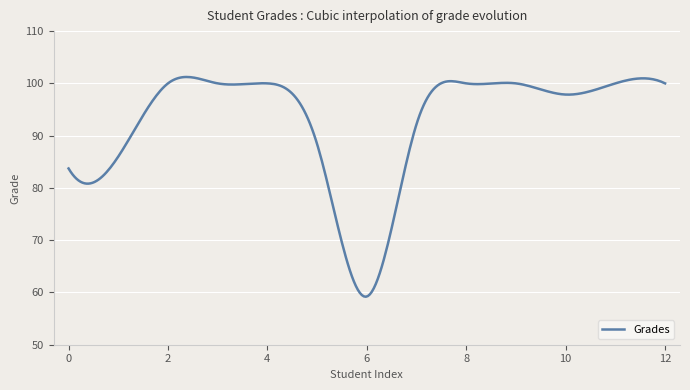

What is the greatest value displayed?

101.2